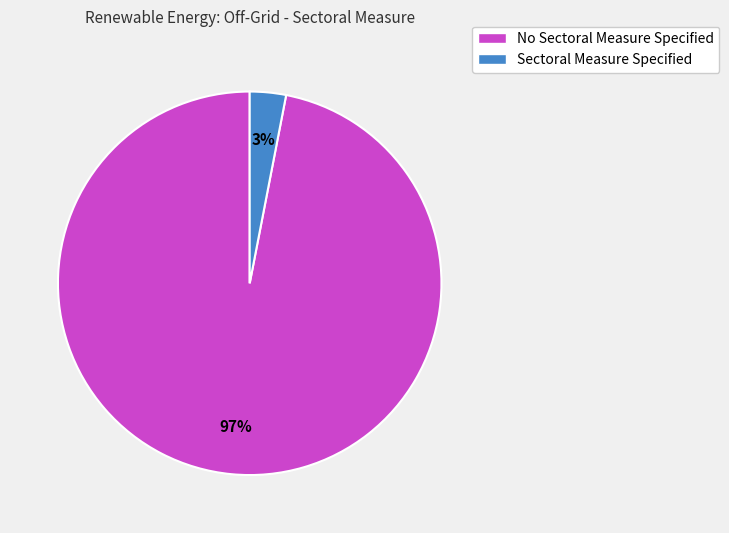

To the nearest percent, what is the average slice percentage?

50%